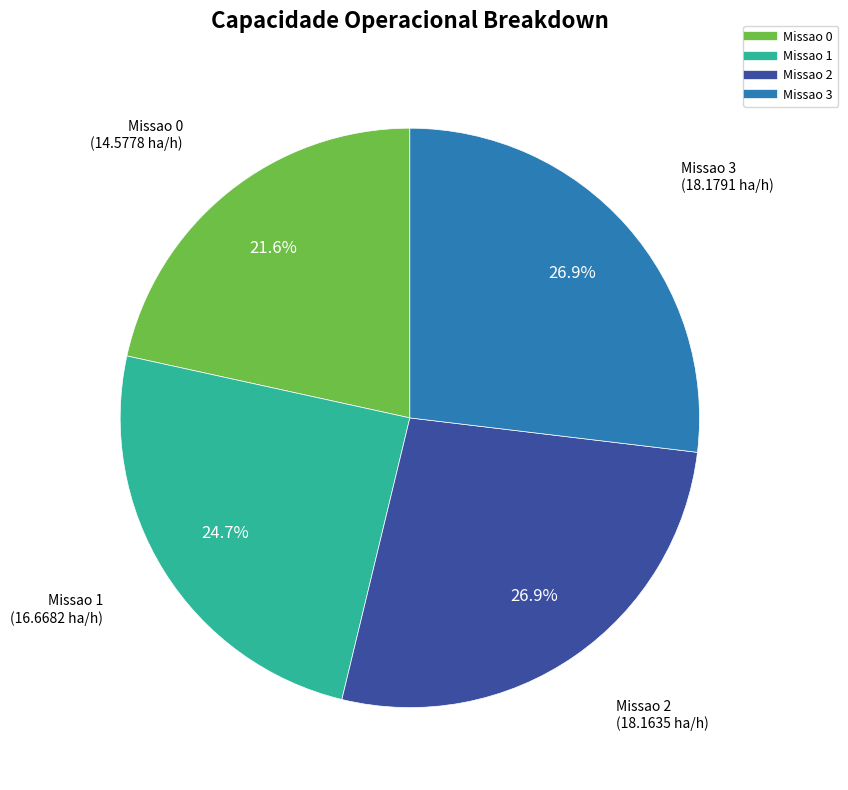

What is the ratio of the value at Missao 2 to the value at Missao 1?

1.1